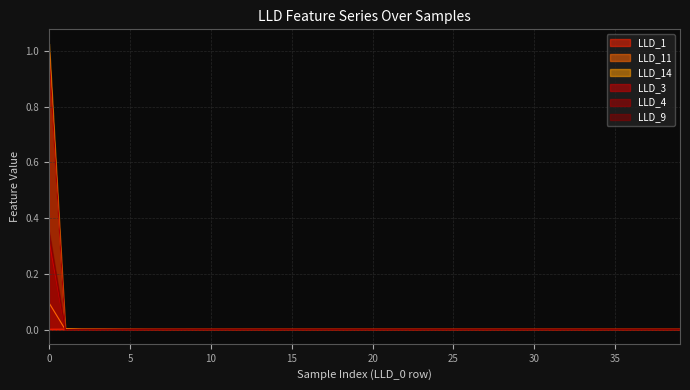

True or false: LLD_4 and LLD_9 intersect in this chart.

False